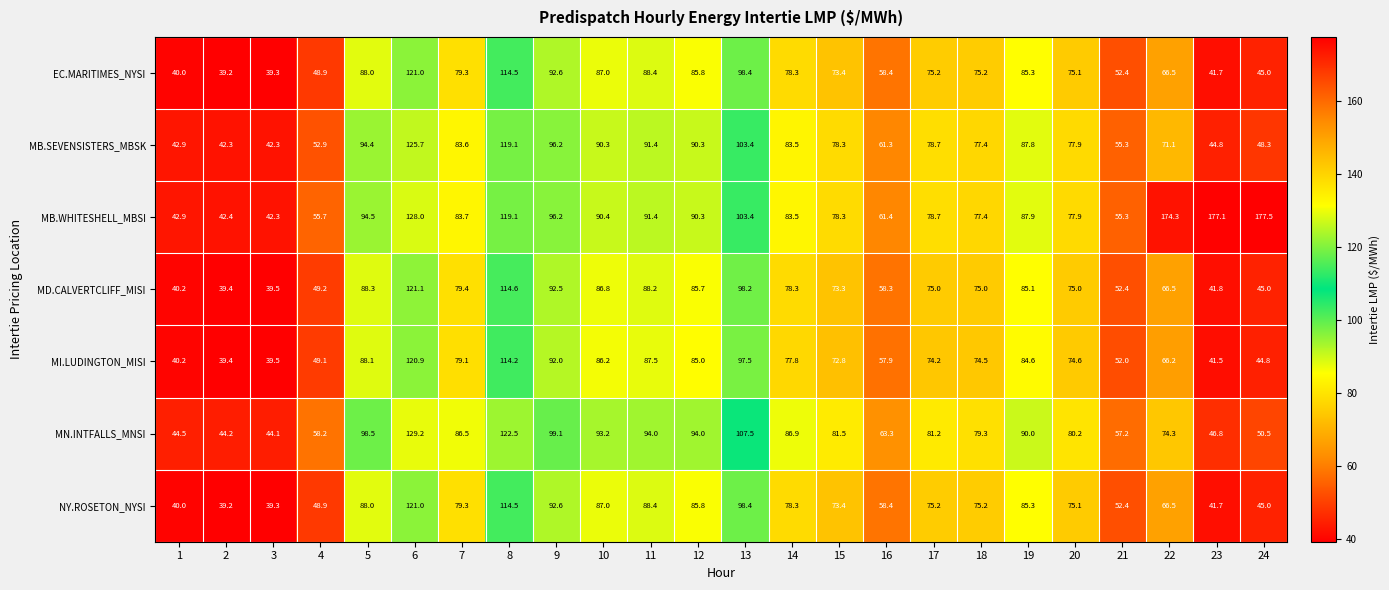

True or false: MD.CALVERTCLIFF_MISI has a value of 143.7 at 9.

False